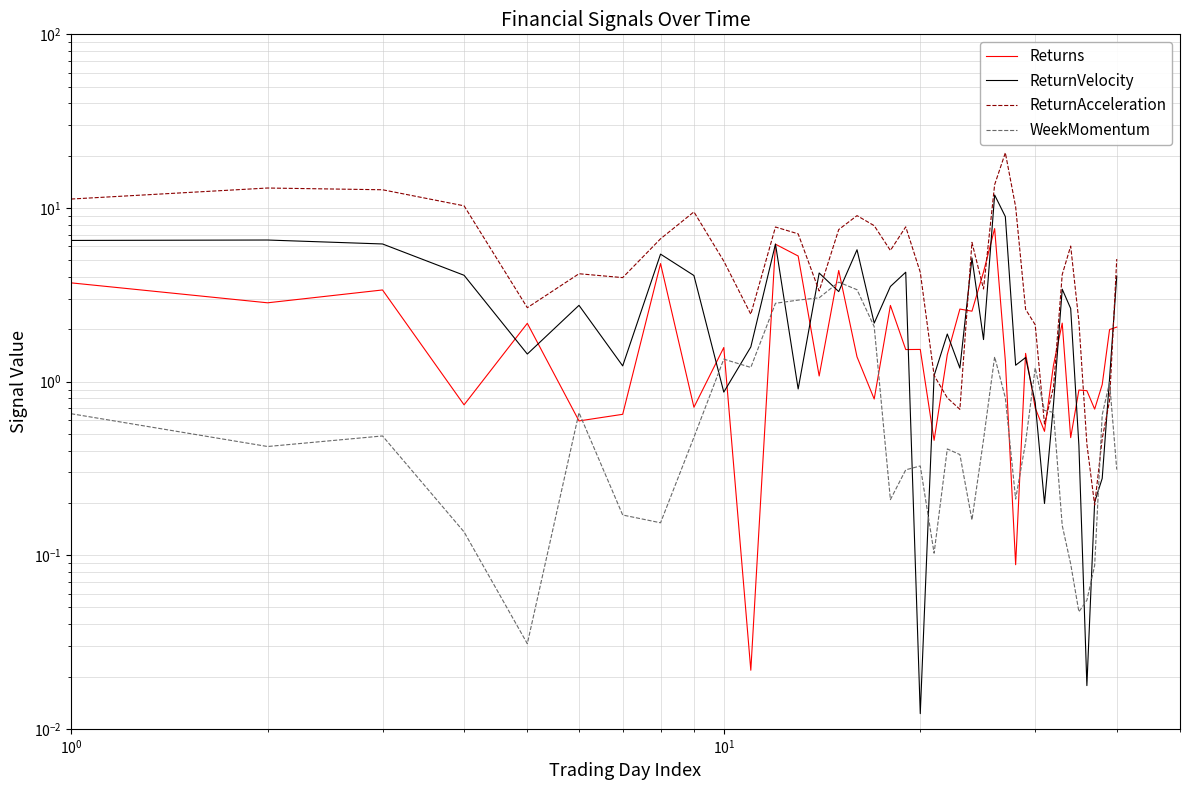

What is the difference between the second highest and minimum values in the WeekMomentum series?

3.3